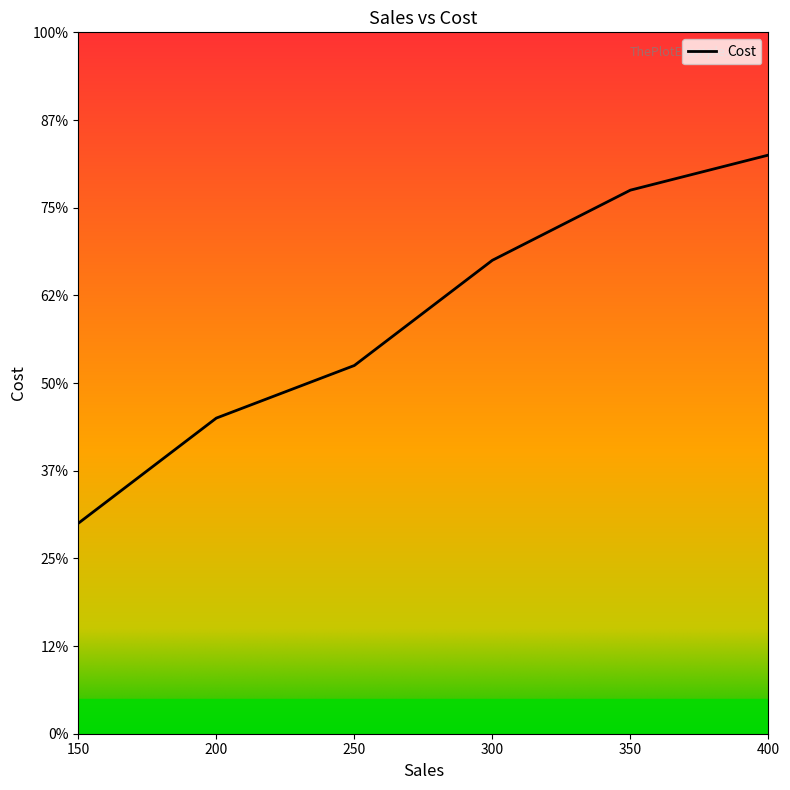

What is the difference between the maximum and minimum values?

210